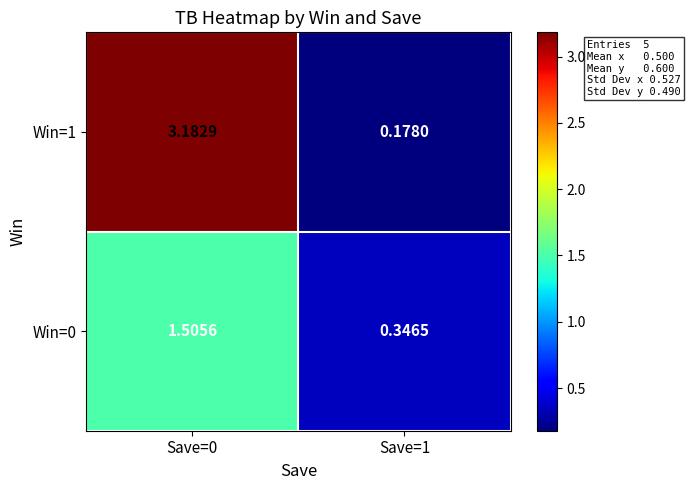

How many data points in Win=0 are less than 1?

1